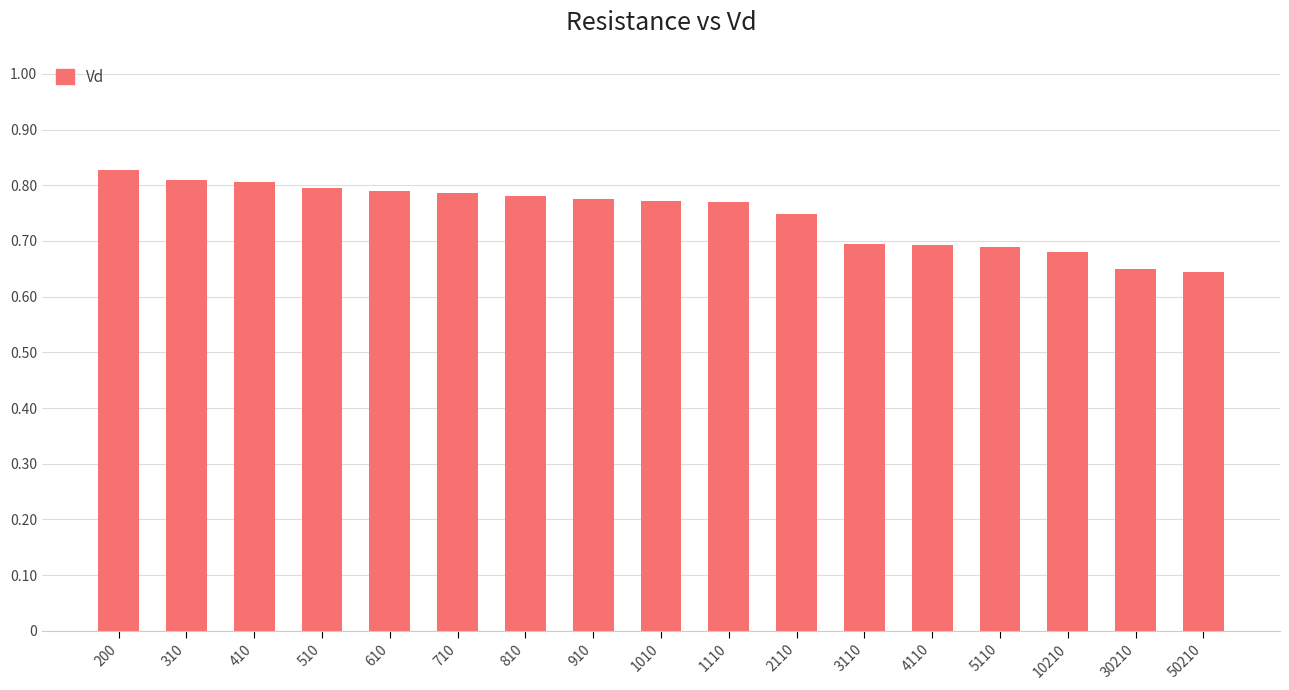

At which category does the chart reach its peak across all series?

200